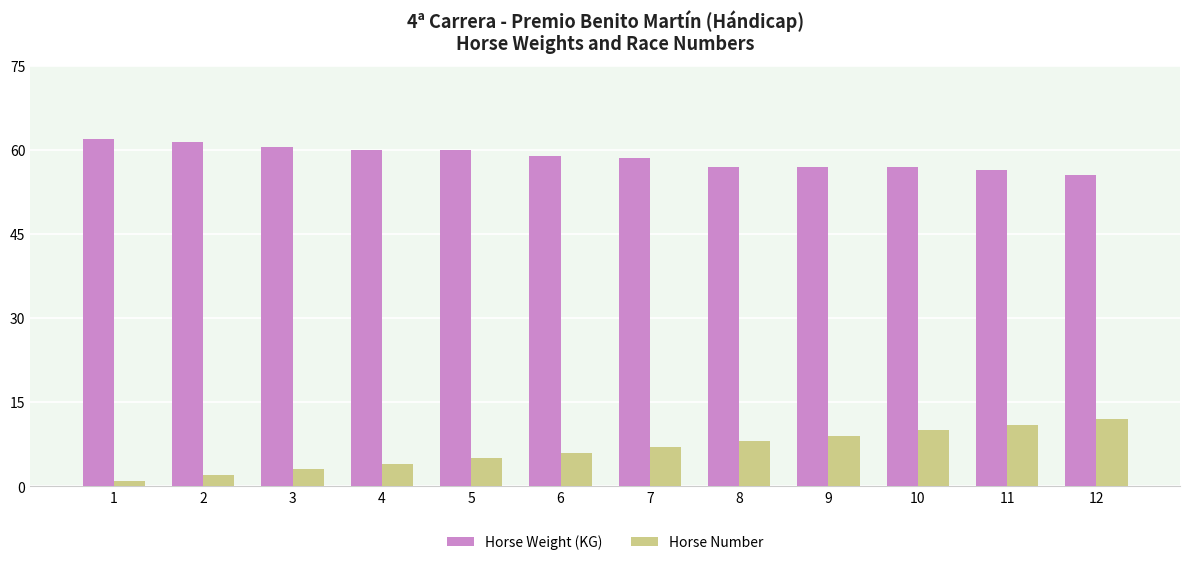

Does the chart contain stacked bars?

No